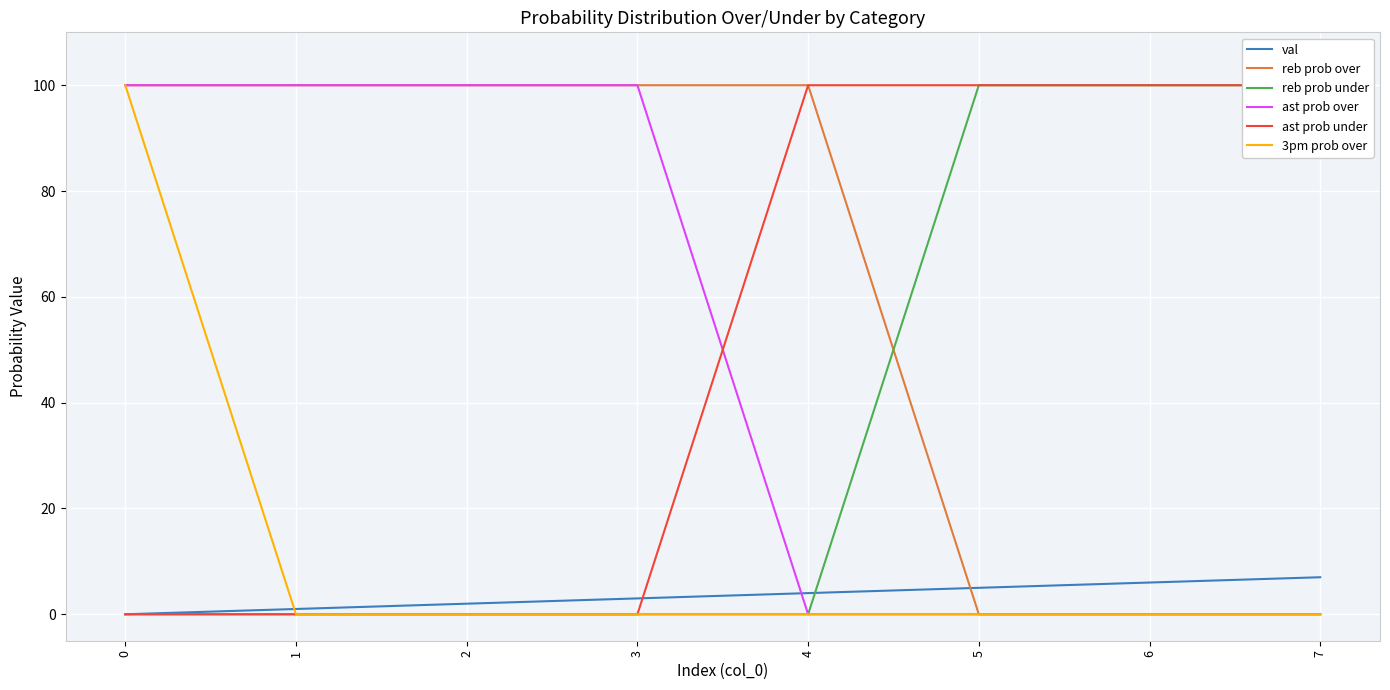

What is the total value across all series at 7?

207